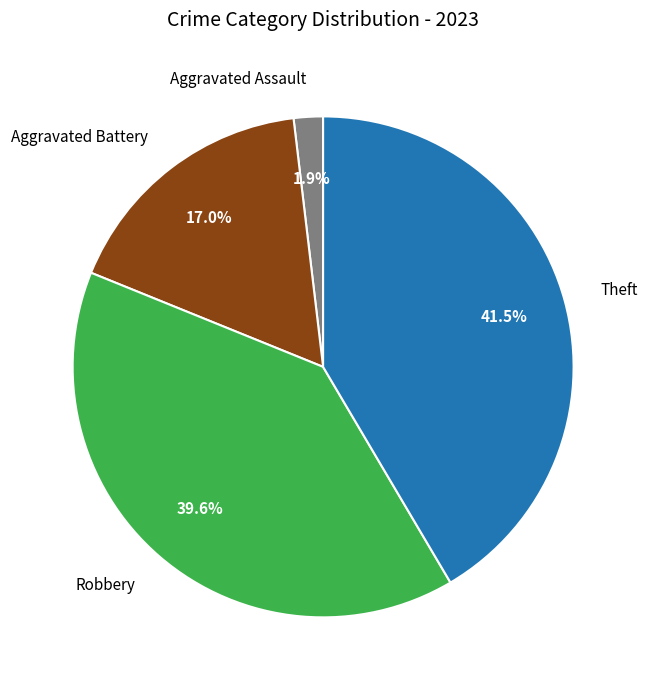

How many segments does this pie chart have?

4